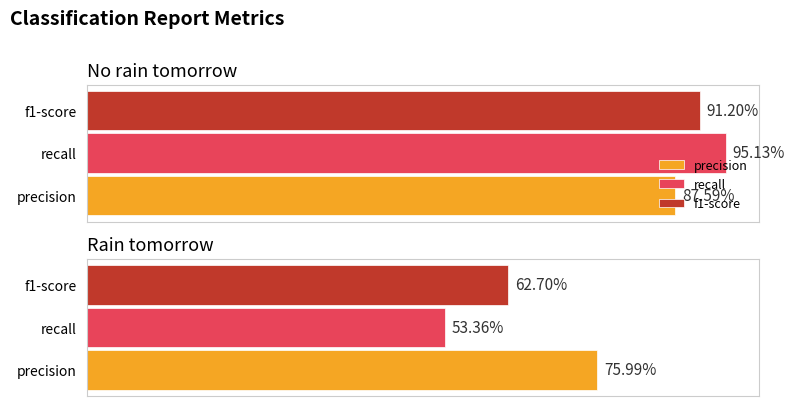

What is the value of the f1-score bar at the 2nd from the left?

0.6